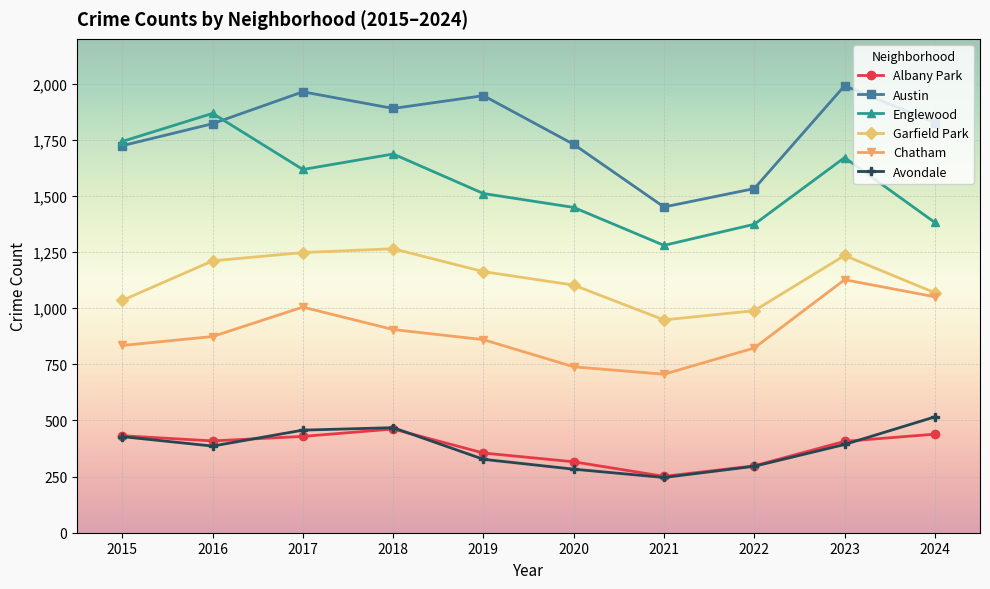

Which category has the lowest value in the Garfield Park series?

2021